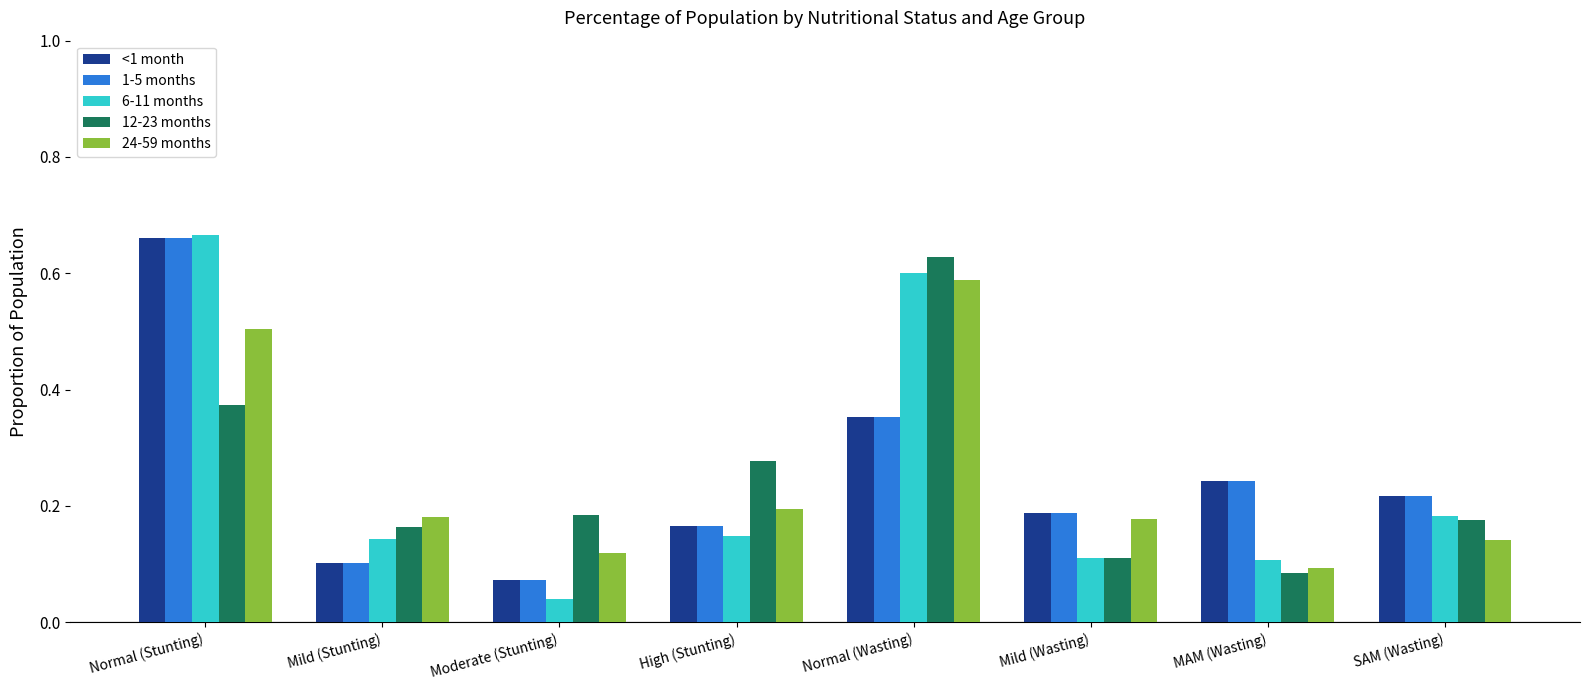

Which category has the highest value in the <1 month series?

Normal (Stunting)